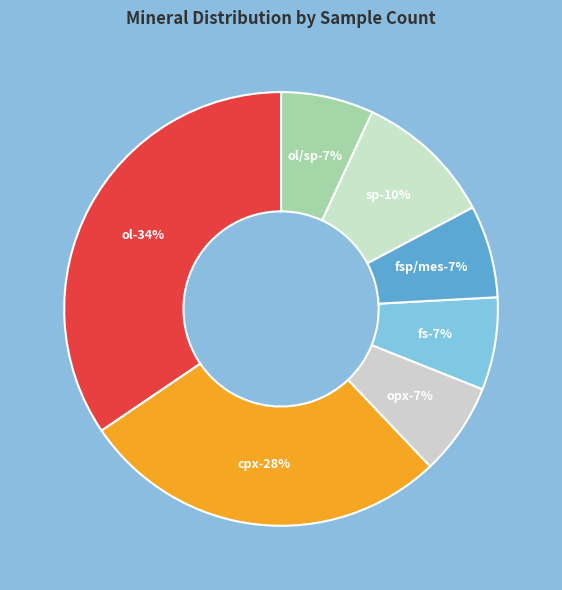

To the nearest percent, what percentage of the pie is sp?

10%